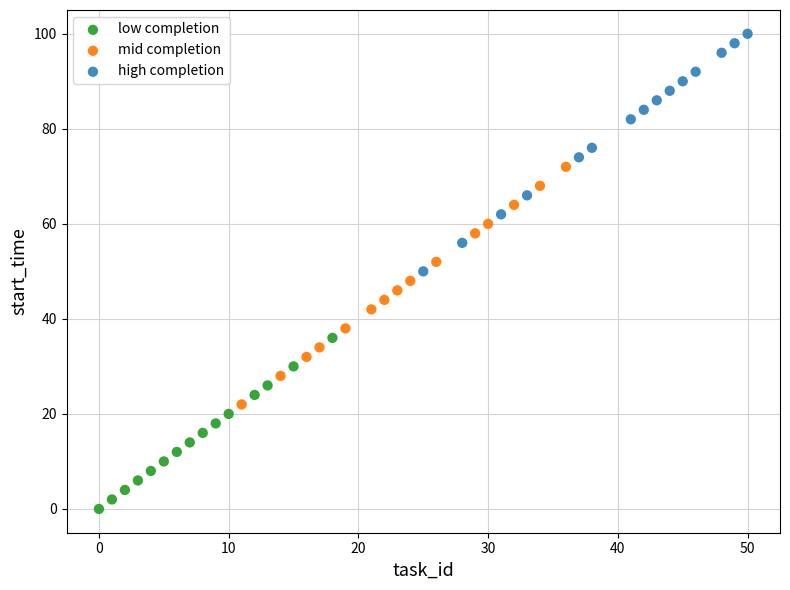

Which series contains the highest Y value?

high completion